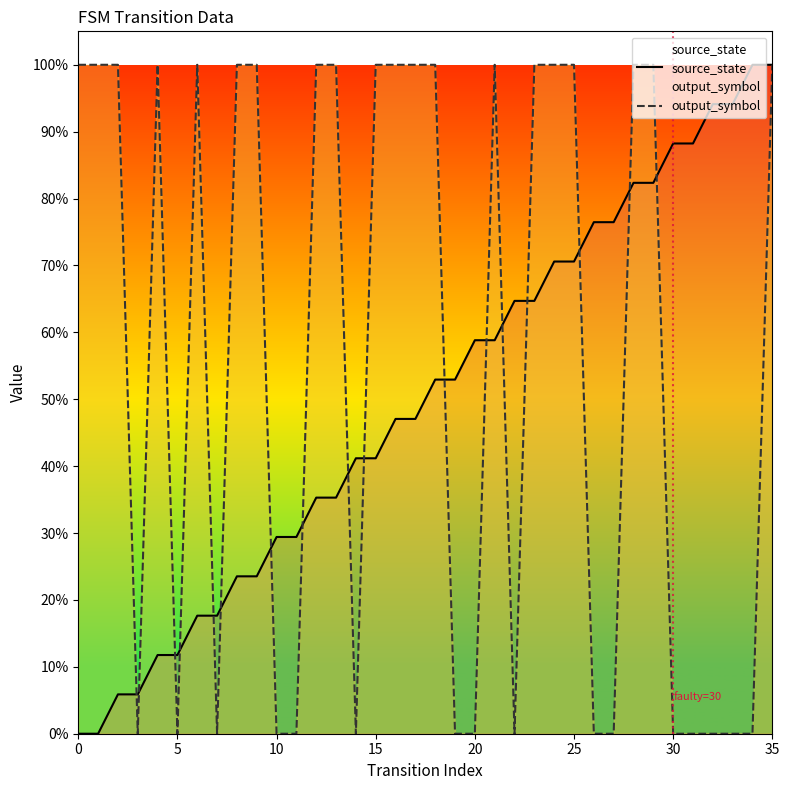

How many values in the source_state series exceed 0?

34